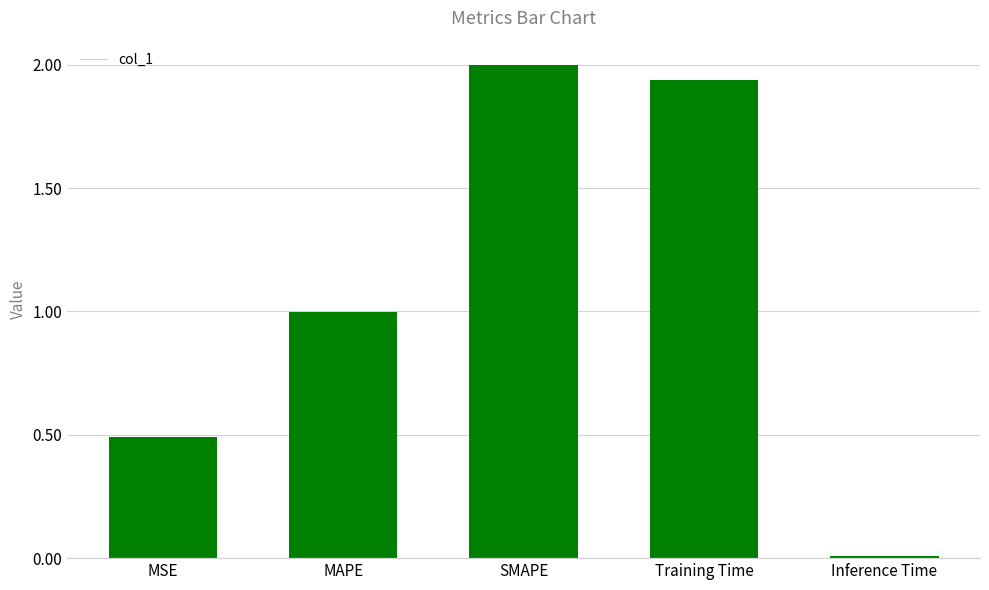

Are the bars horizontal?

No